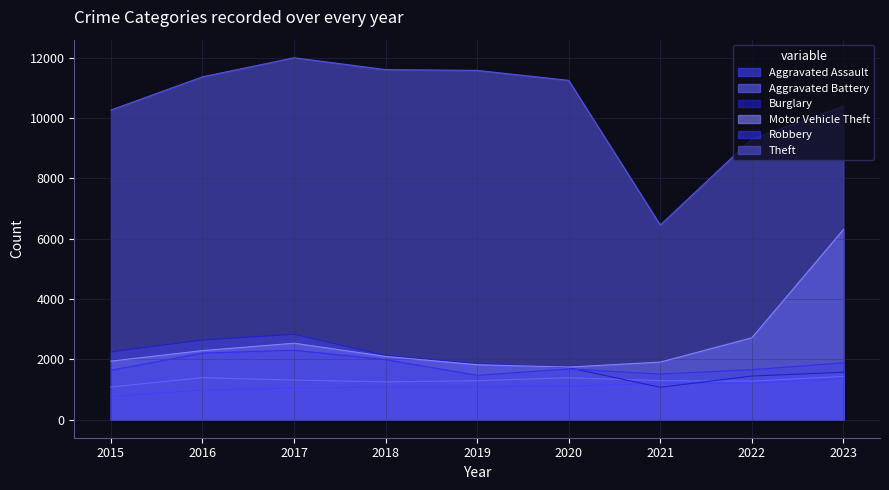

What is the sum of the Burglary values at 2023 and 2022?

3017